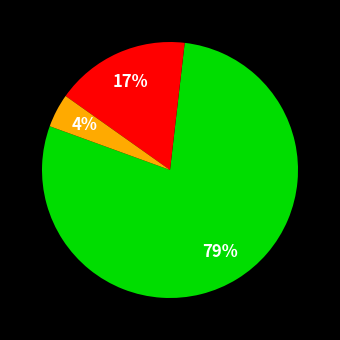

Is there a majority slice in this chart?

Yes